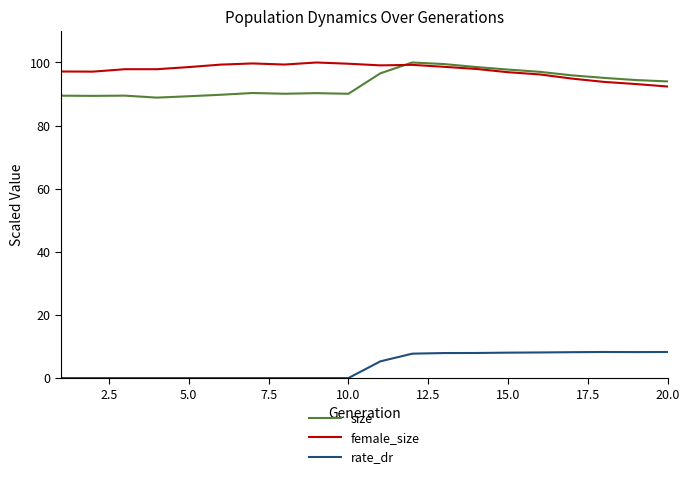

What is the highest value of the size series?

100.0